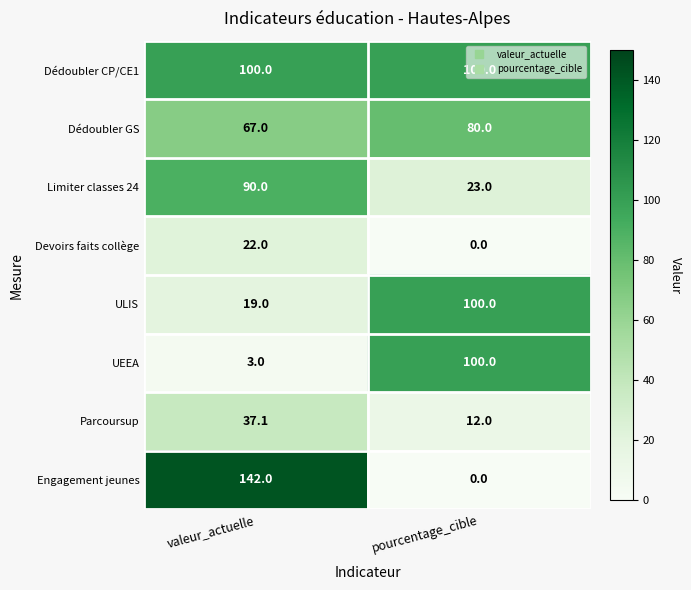

True or false: Dédoubler GS has a value of 80.0 at pourcentage_cible.

True